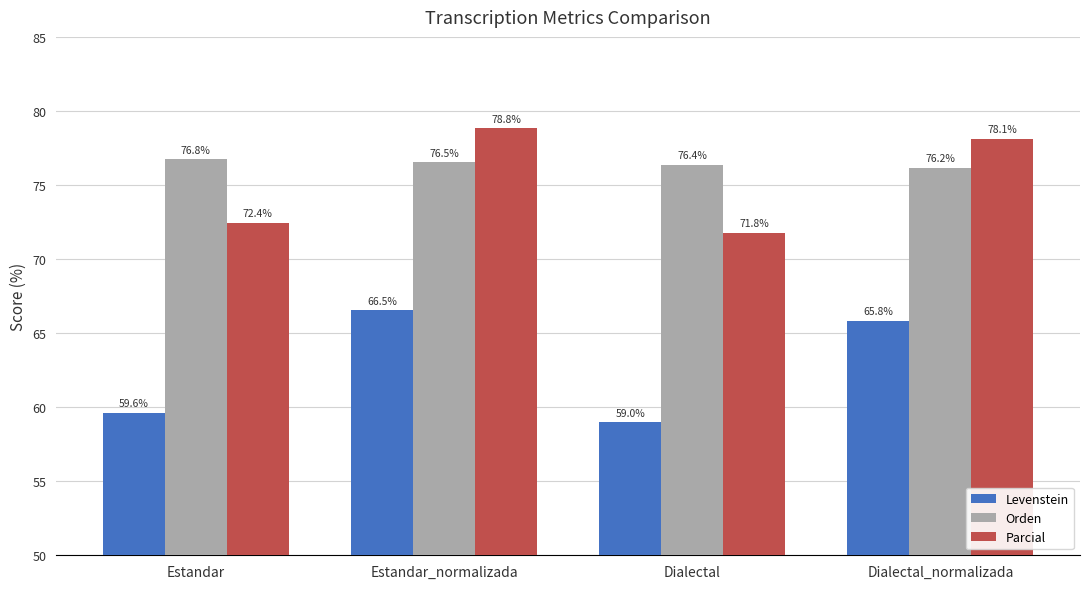

Rank the series at Estandar_normalizada from highest to lowest value.

Parcial, Orden, Levenstein